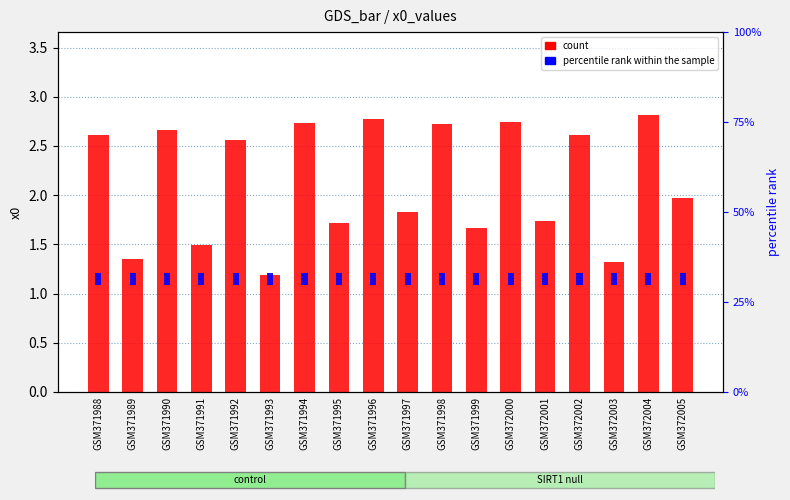

Approximately how many times larger is the value at GSM371991 compared to GSM371993?

1.3